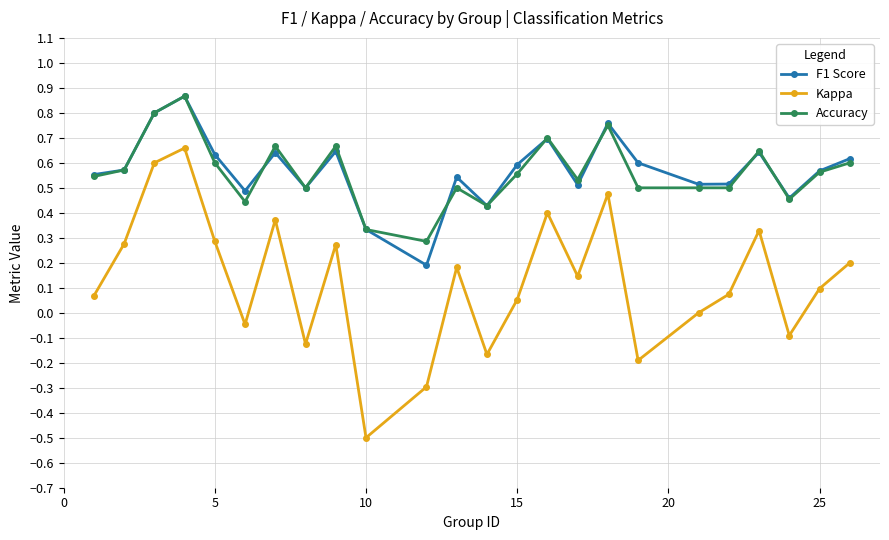

Which series has the largest range (max minus min)?

Kappa